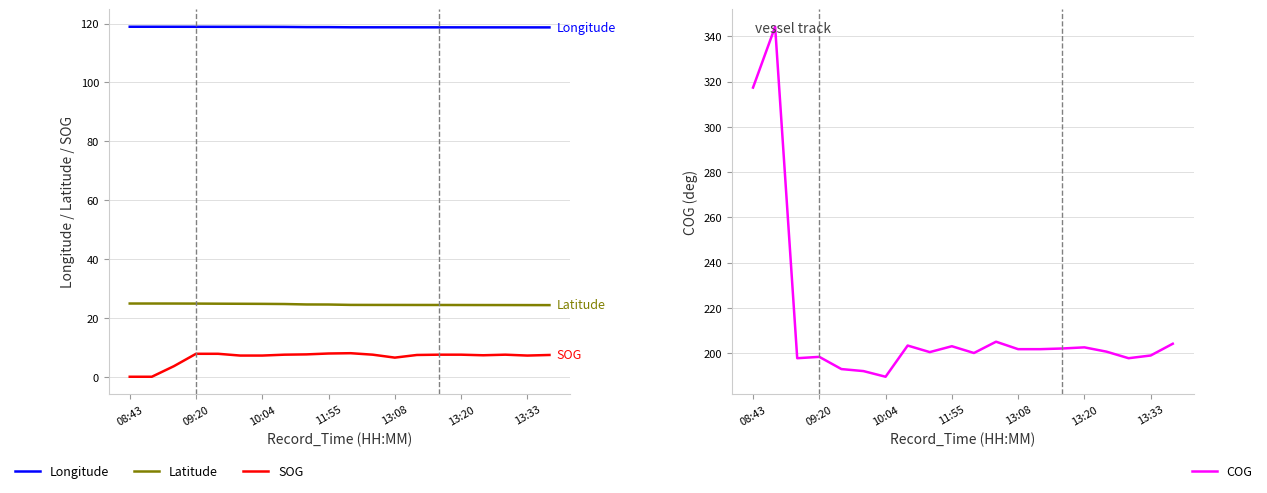

Which series has the largest total across all categories?

COG